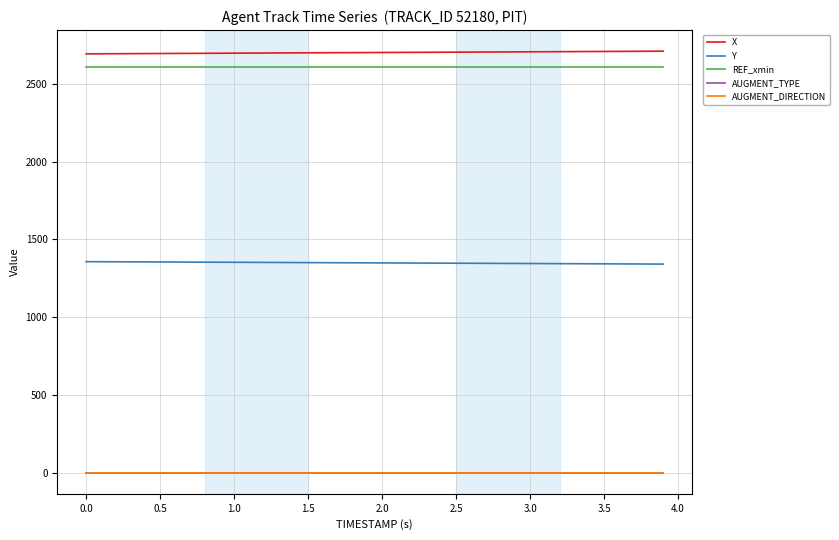

Does the chart display data point markers on the line(s)?

No